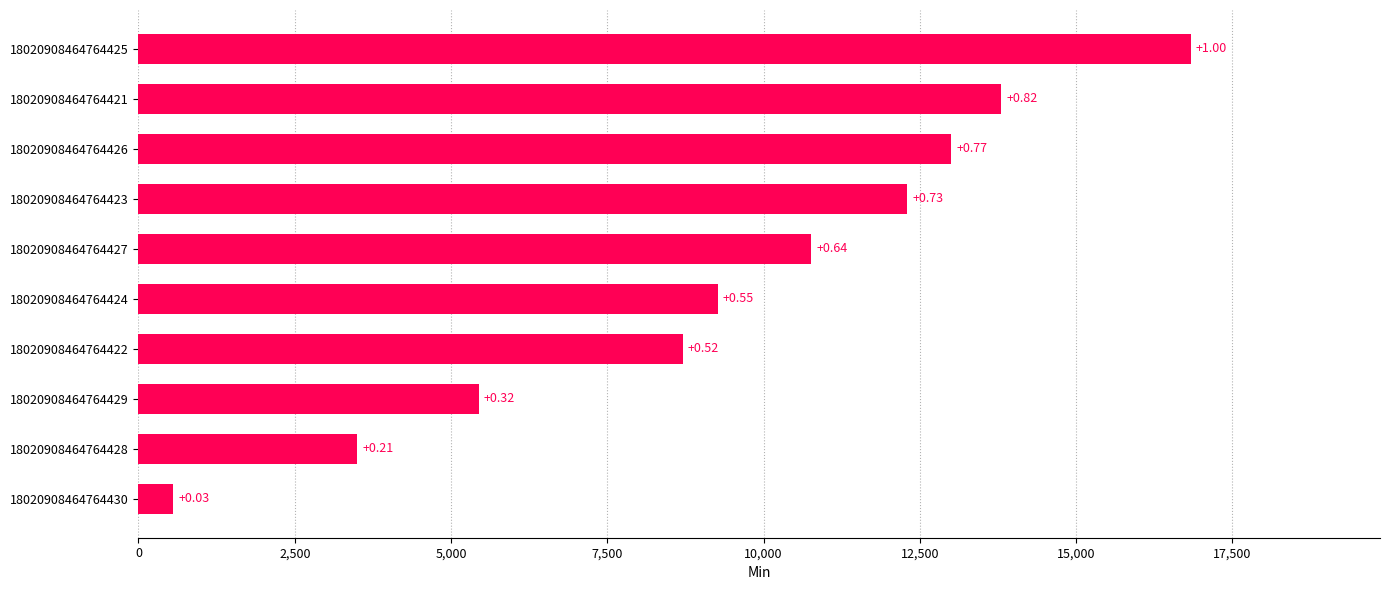

Does the chart contain any negative values?

No